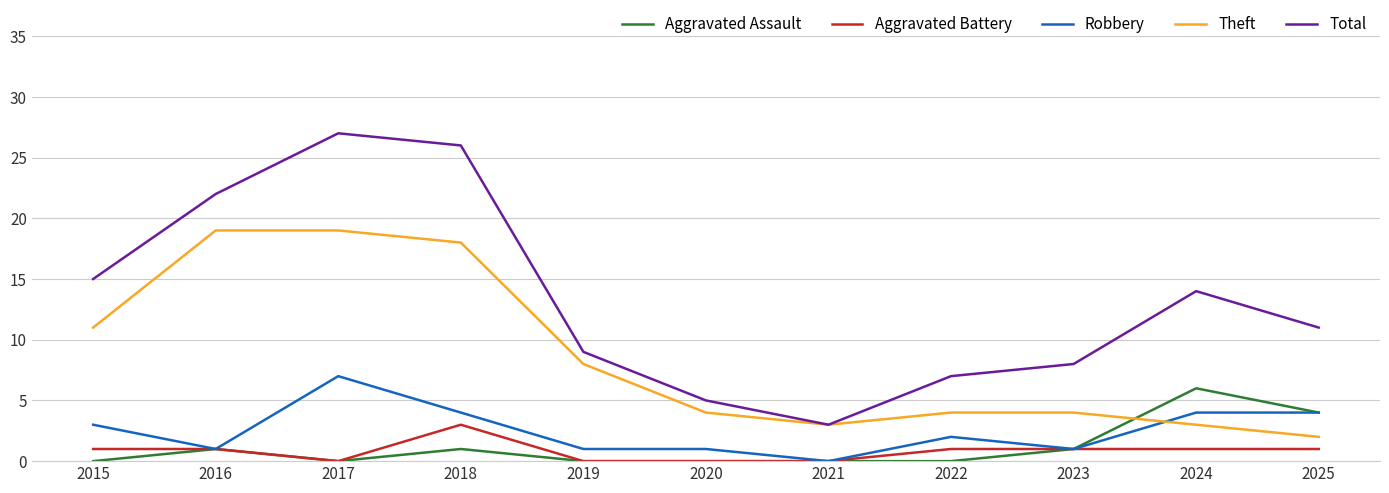

Which series has the largest range (max minus min)?

Total